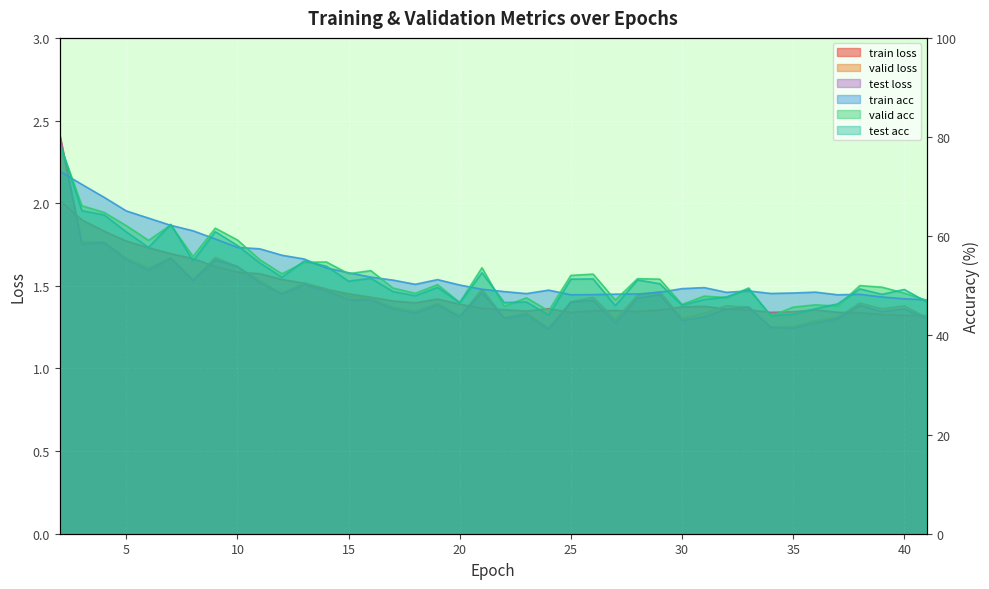

Where is the first local maximum for valid acc?

7